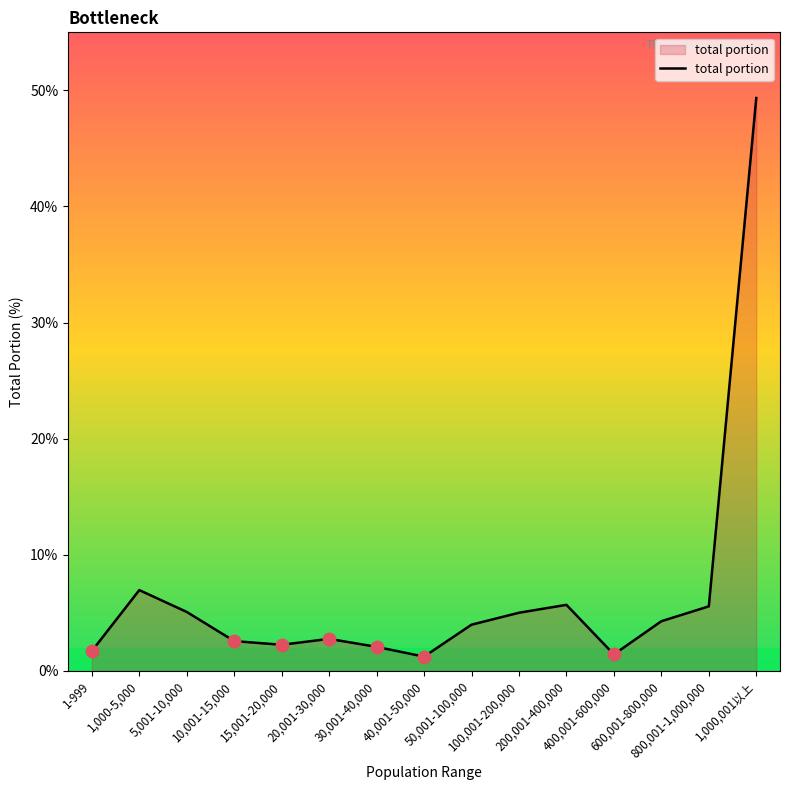

Which category has the highest value across all series?

1,000,001以上